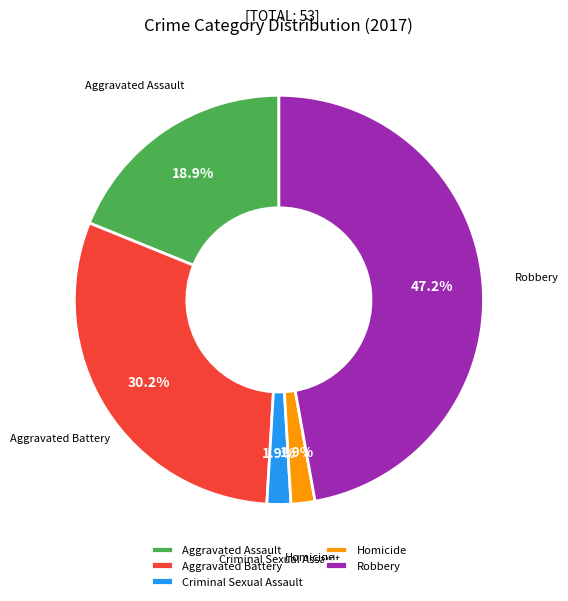

The Homicide slice represents 14% of the pie. True or false?

False